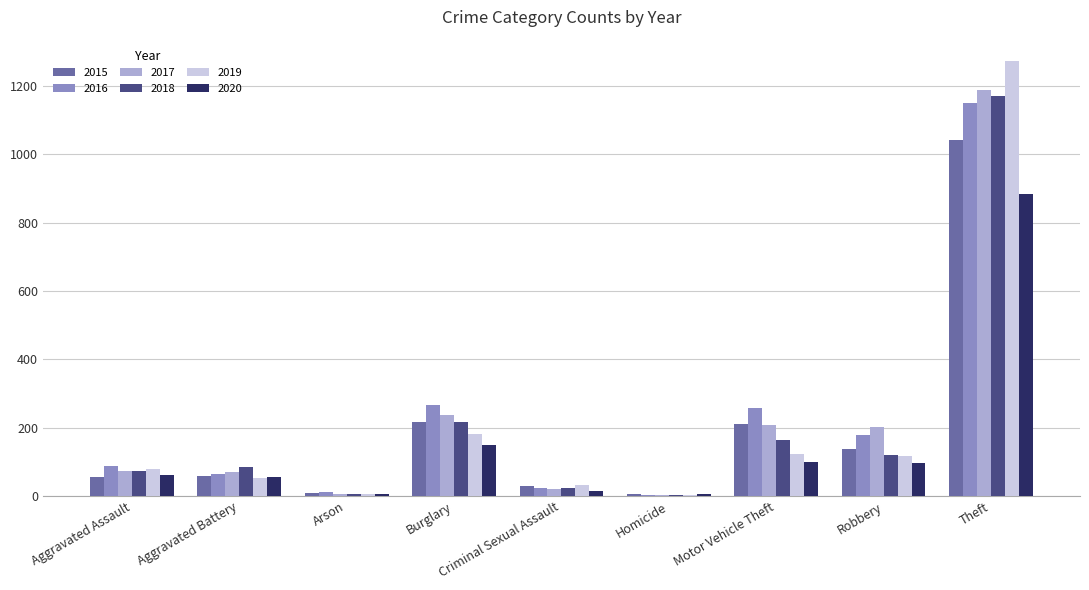

What is the sum of the 2015 values at Burglary and Aggravated Battery?

276